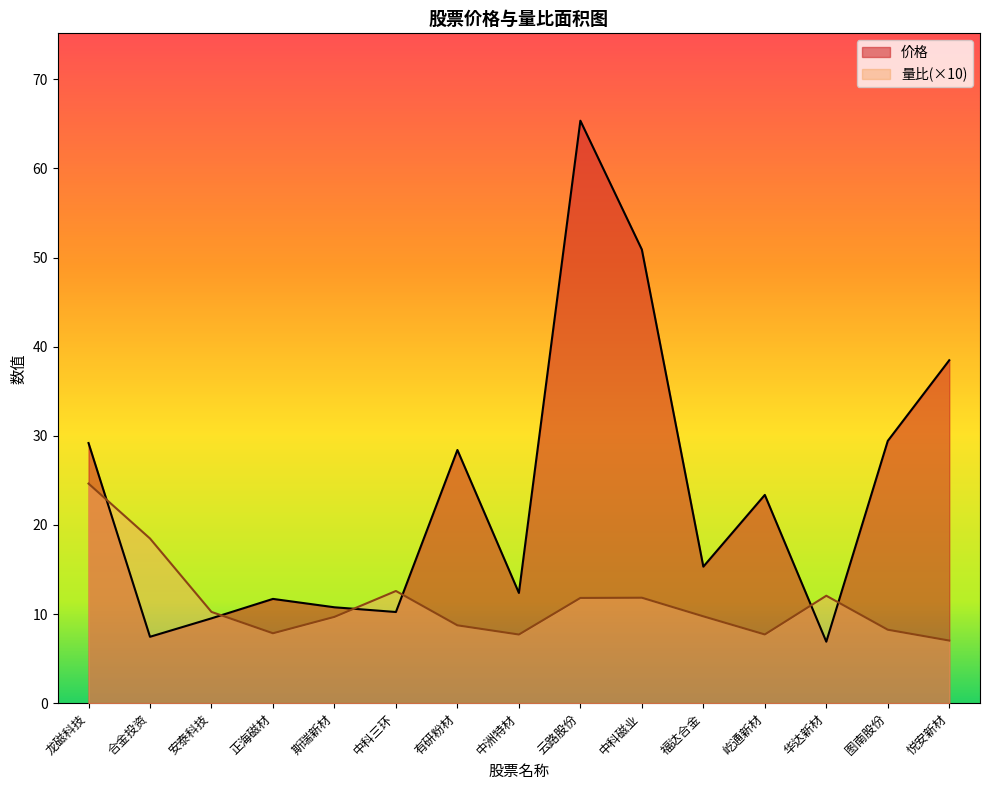

True or false: 价格 has a value of 85.5 at 中科磁业.

False